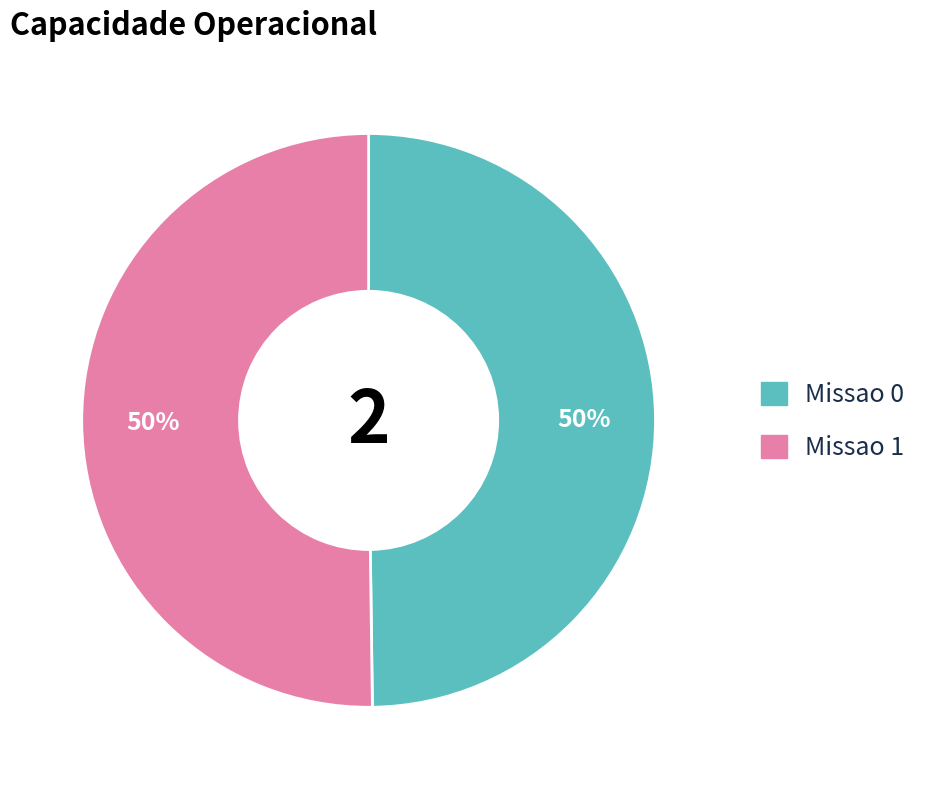

Is it true that Missao 1 is 43% of the pie?

False